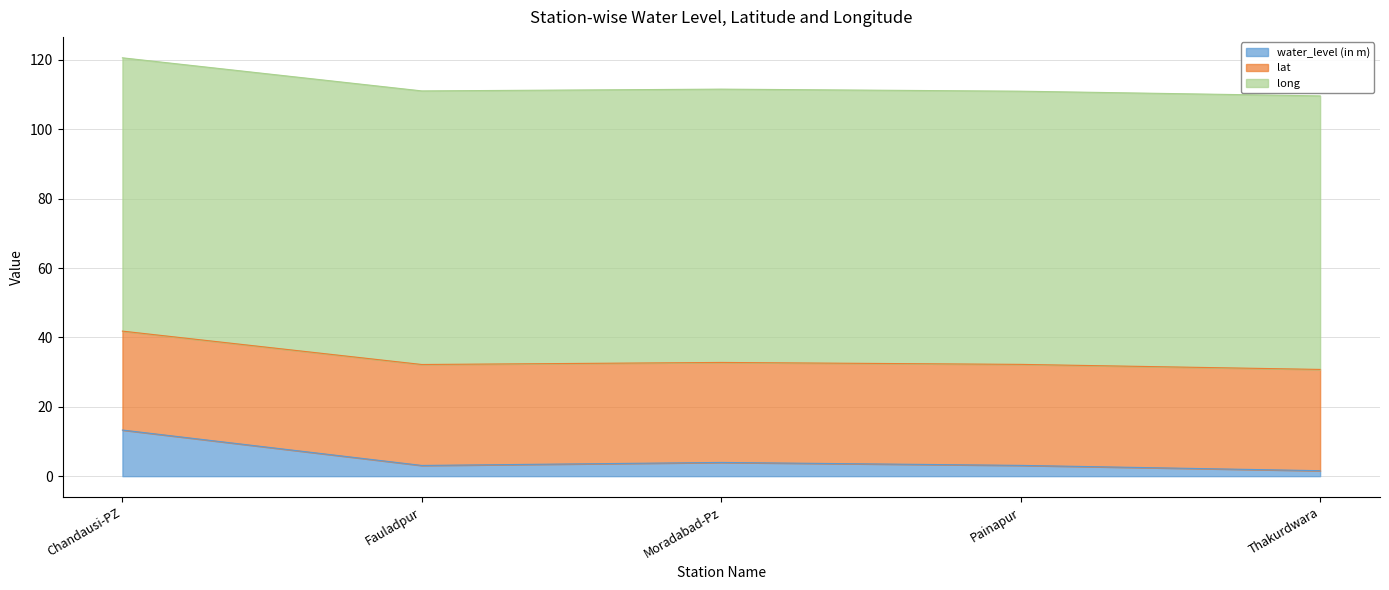

What value does the water_level (in m) series have at Thakurdwara?

1.6